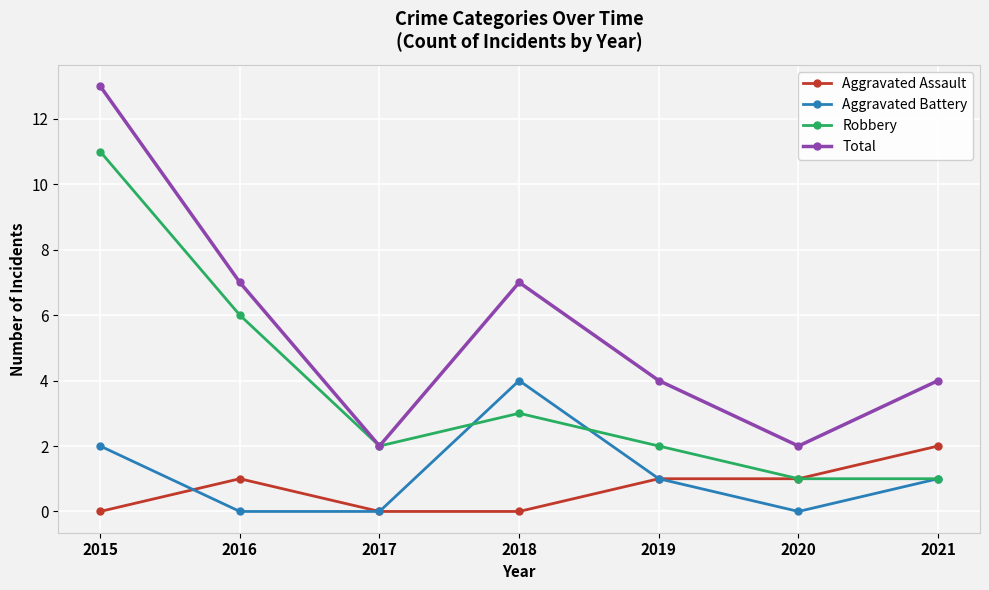

At which category is the sum across all series the highest?

2015